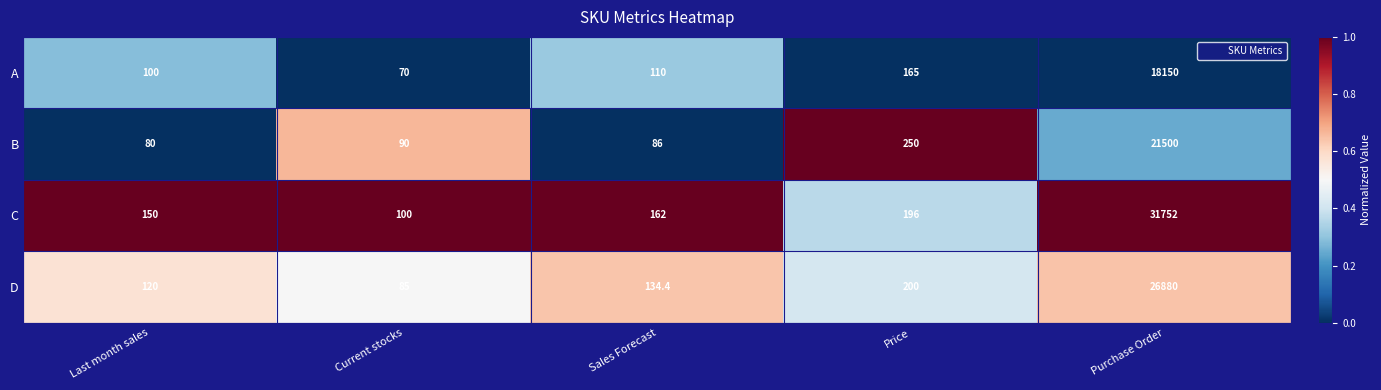

What is the difference between the highest and lowest values at Purchase Order?

13602.0